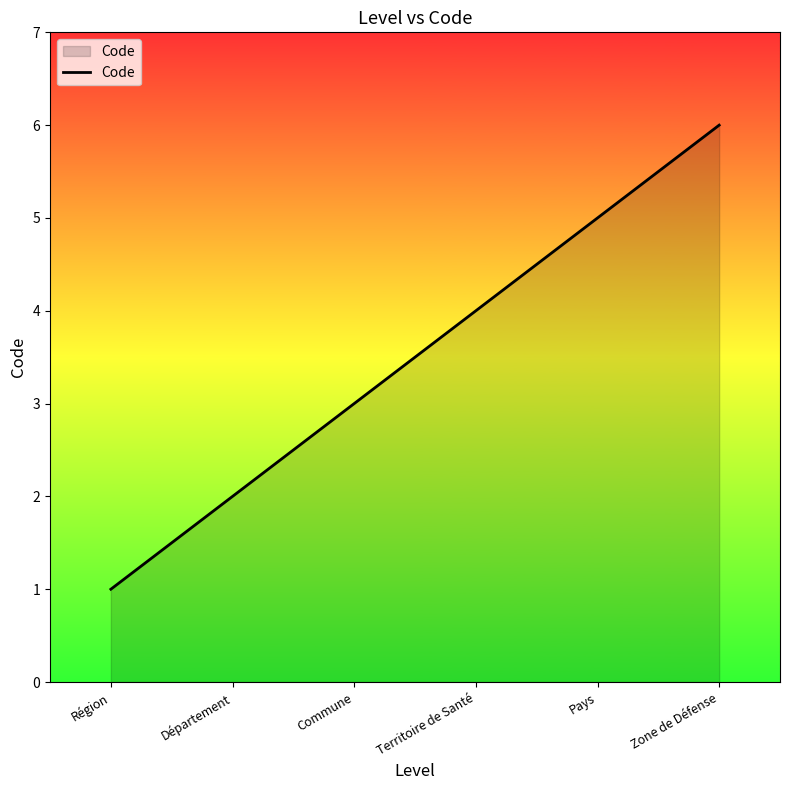

Which category has the lowest value across all series?

Région